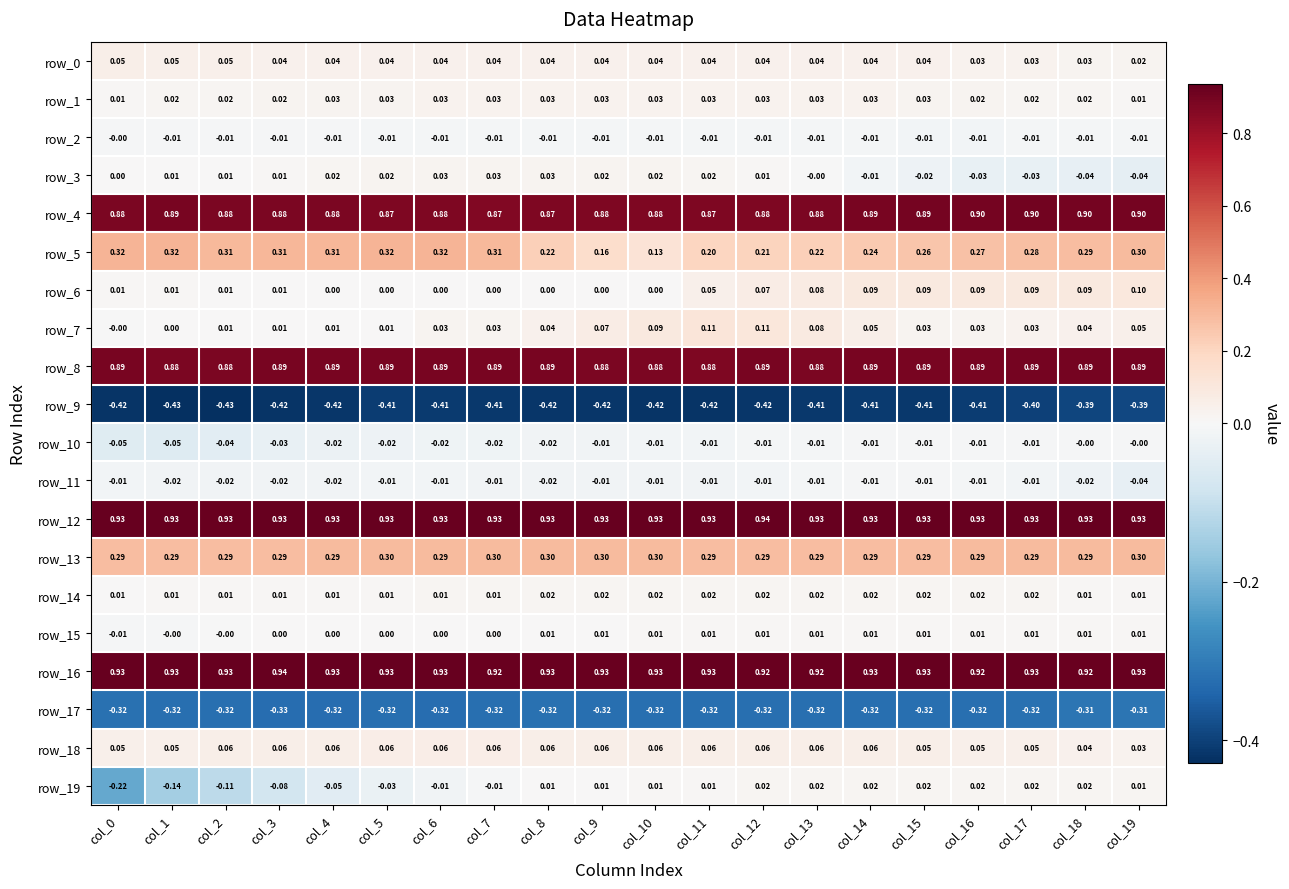

Is the value of row_13 at col_3 greater than the value of row_14 at col_14?

Yes